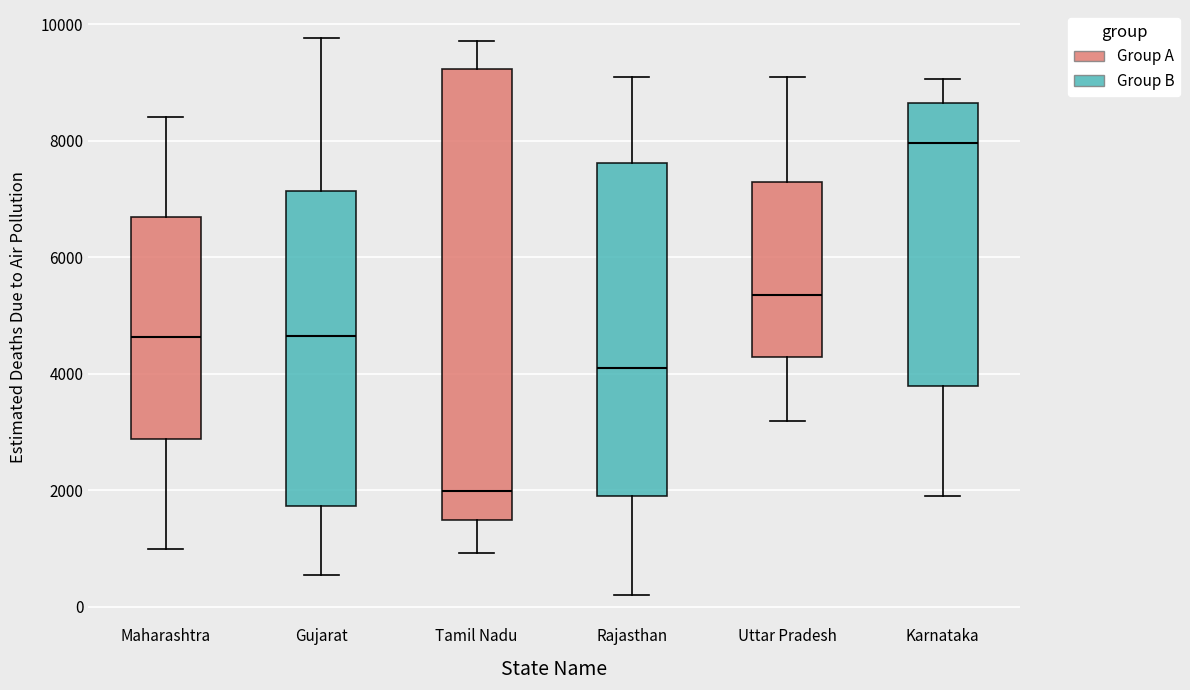

Which box has the highest median line?

Karnataka